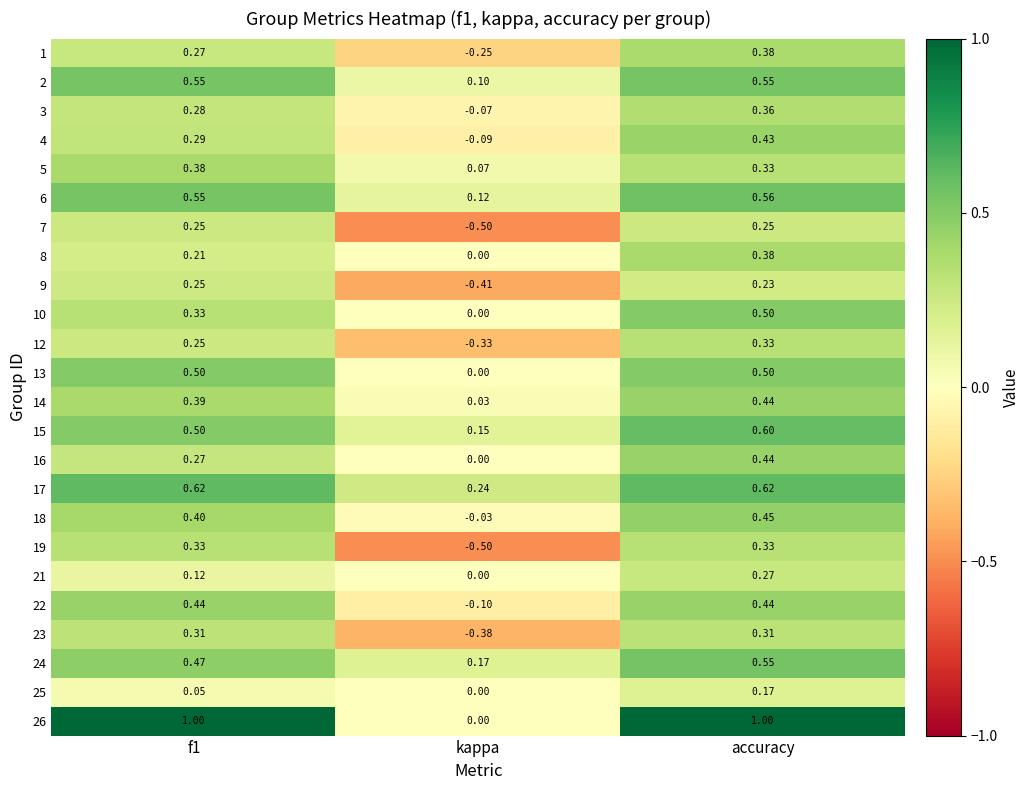

At which category does the chart reach its minimum across all series?

kappa